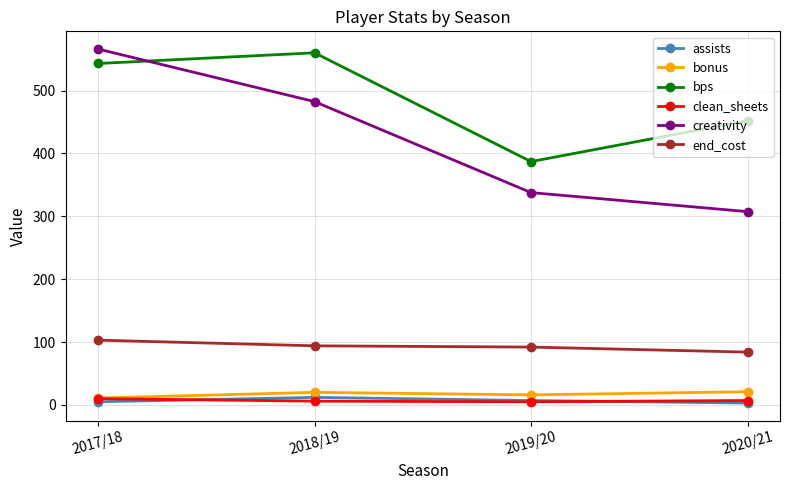

What is the difference between the second highest and minimum values in the bonus series?

9.0